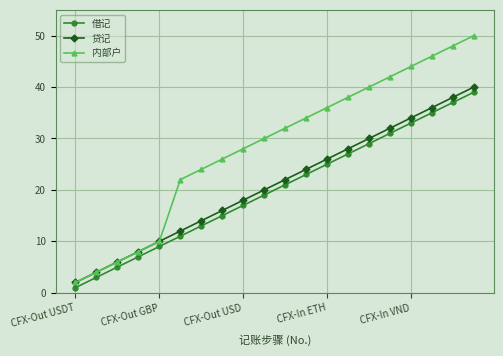

True or false: 借记 and 贷记 intersect in this chart.

False